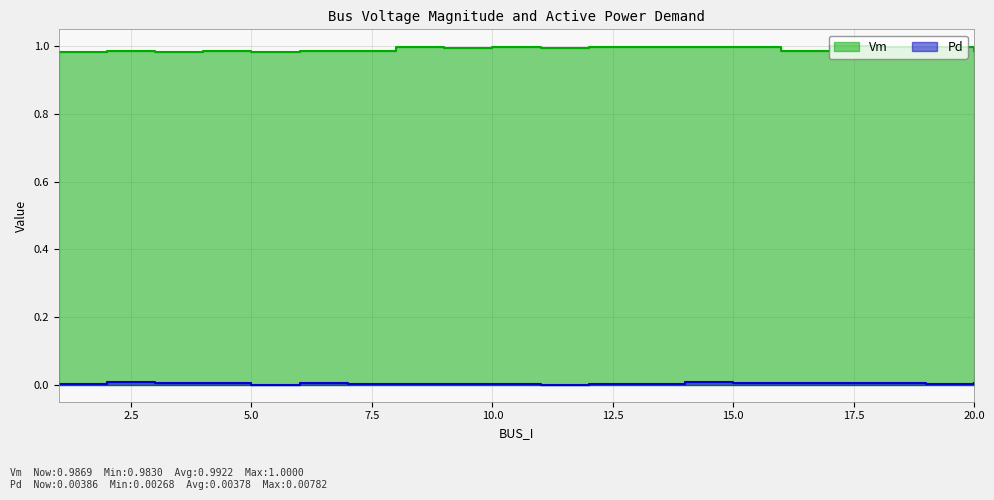

Reading left to right, what are all the values shown in this chart?

Vm: 1=1.0	2=1.0	3=1.0	4=1.0	5=1.0	6=1.0	7=1.0	8=1.0	9=1.0	10=1.0	11=1.0	12=1.0	13=1.0	14=1.0	15=1.0	16=1.0	17=1.0	18=1.0	19=1.0	20=1.0
Pd: 1=0.0	2=0.0	3=0.0	4=0.0	5=0.0	6=0.0	7=0.0	8=0.0	9=0.0	10=0.0	11=0.0	12=0.0	13=0.0	14=0.0	15=0.0	16=0.0	17=0.0	18=0.0	19=0.0	20=0.0